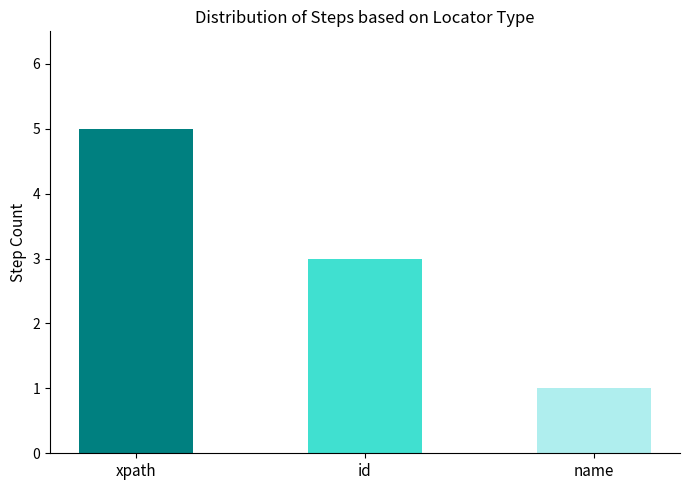

Approximately how many times larger is the value at name compared to xpath?

0.2